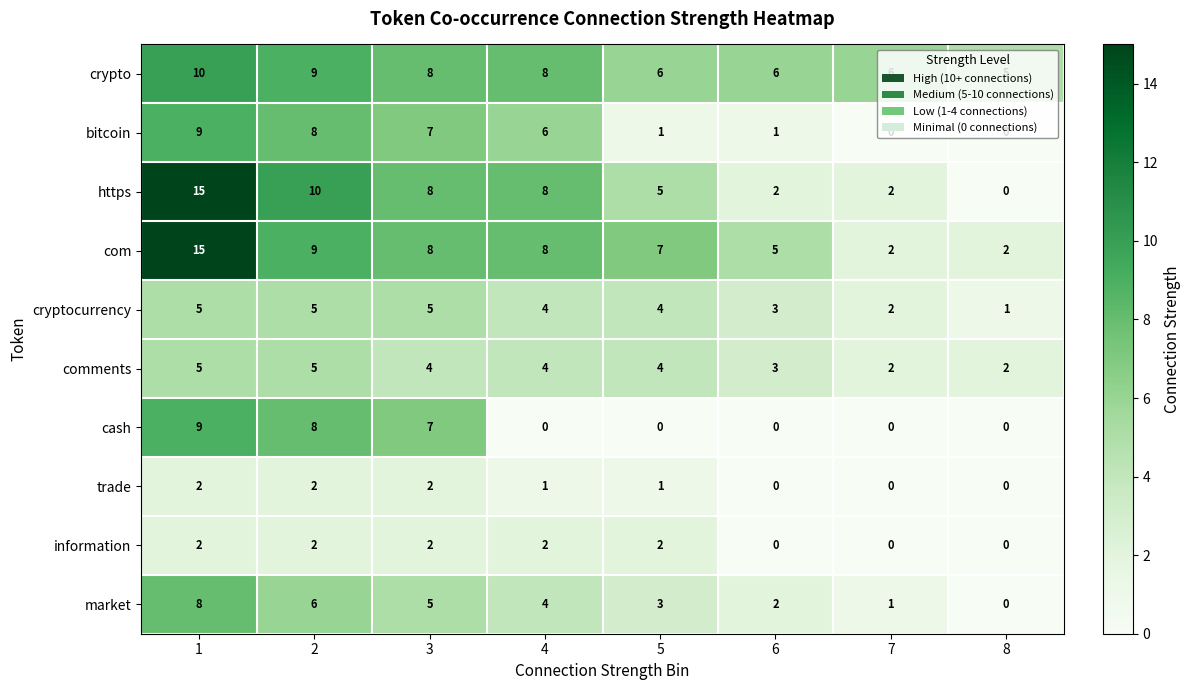

What value does the crypto series have at 8?

5